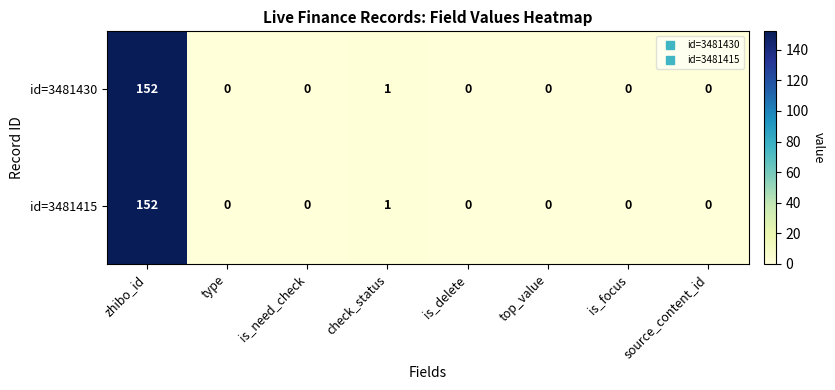

Is it true that id=3481430 equals -59 at is_delete?

False